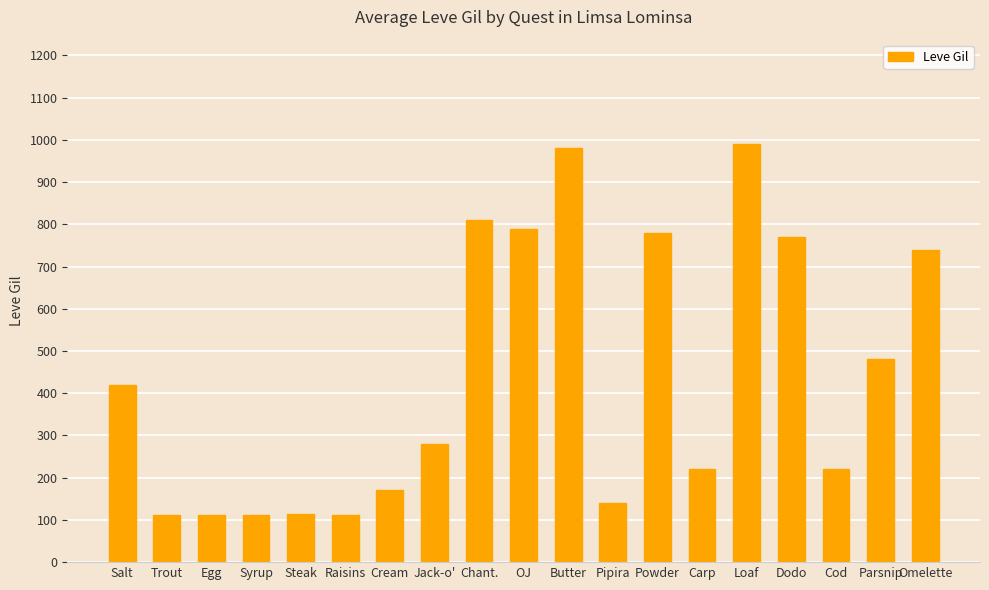

What is the value of the 16th bar from the left?

770